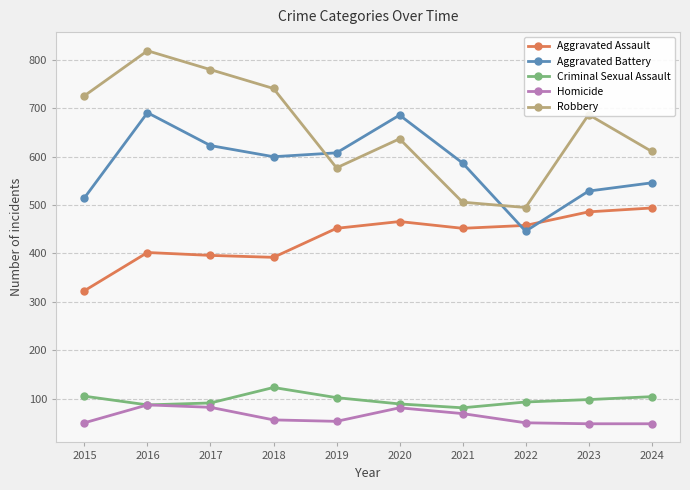

Which series has the largest range (max minus min)?

Robbery